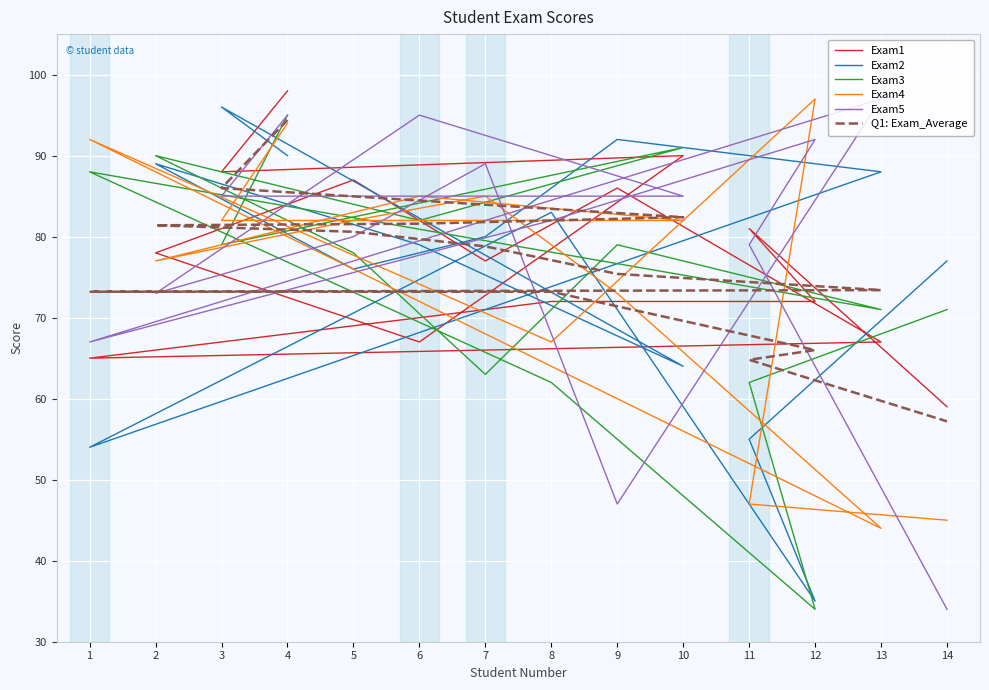

What is the sum of the Q1: Exam_Average values at 13 and 9?

148.8